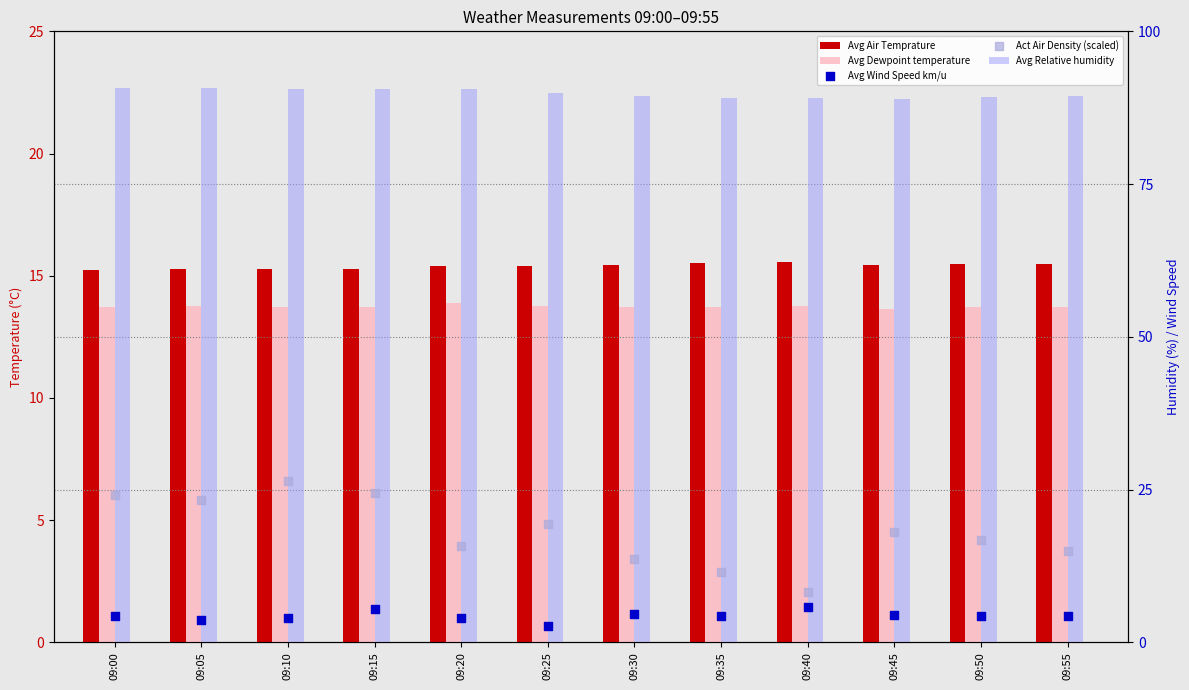

Which series contains the lowest Y value?

Avg Wind Speed km/u